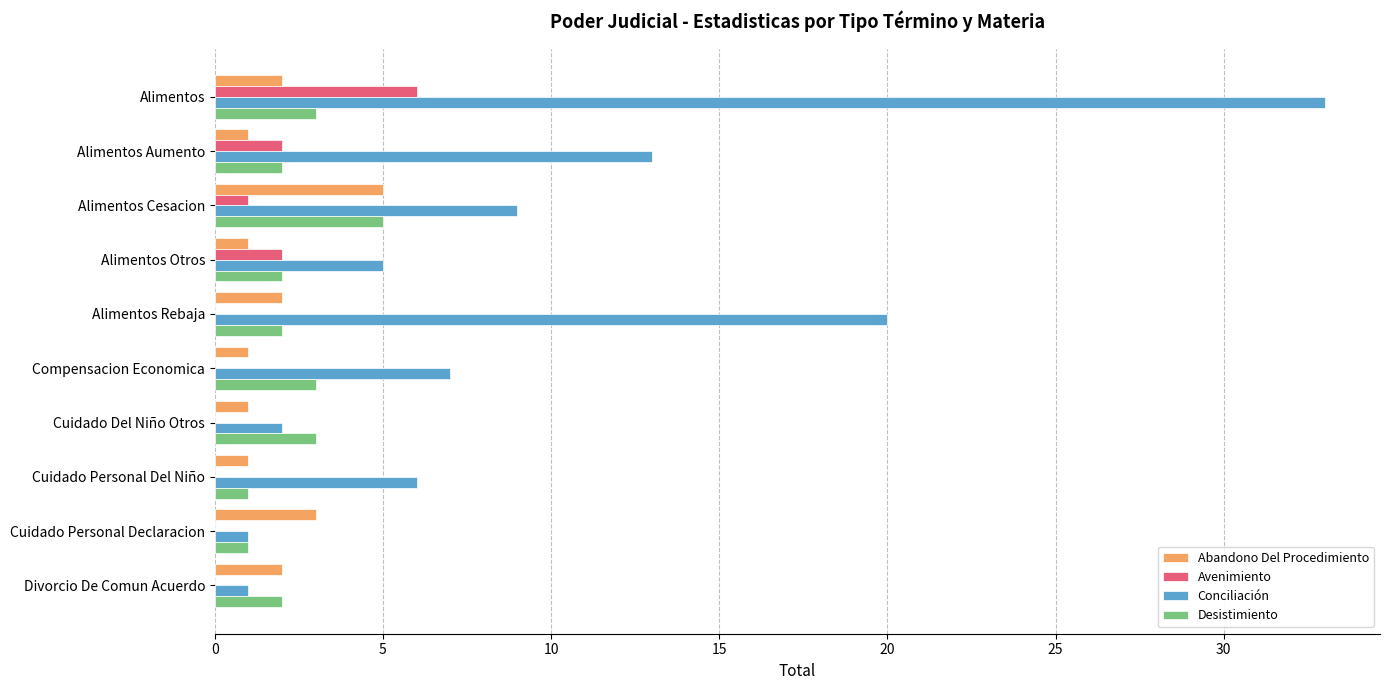

The value of Avenimiento at Alimentos is 4. True or false?

False